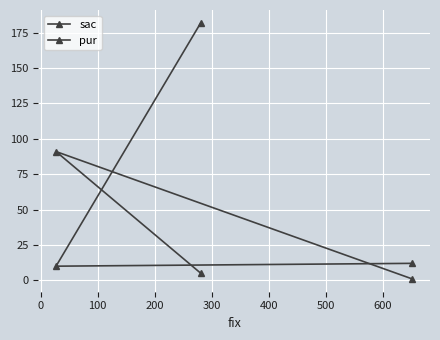

What position from the left is 0?

2